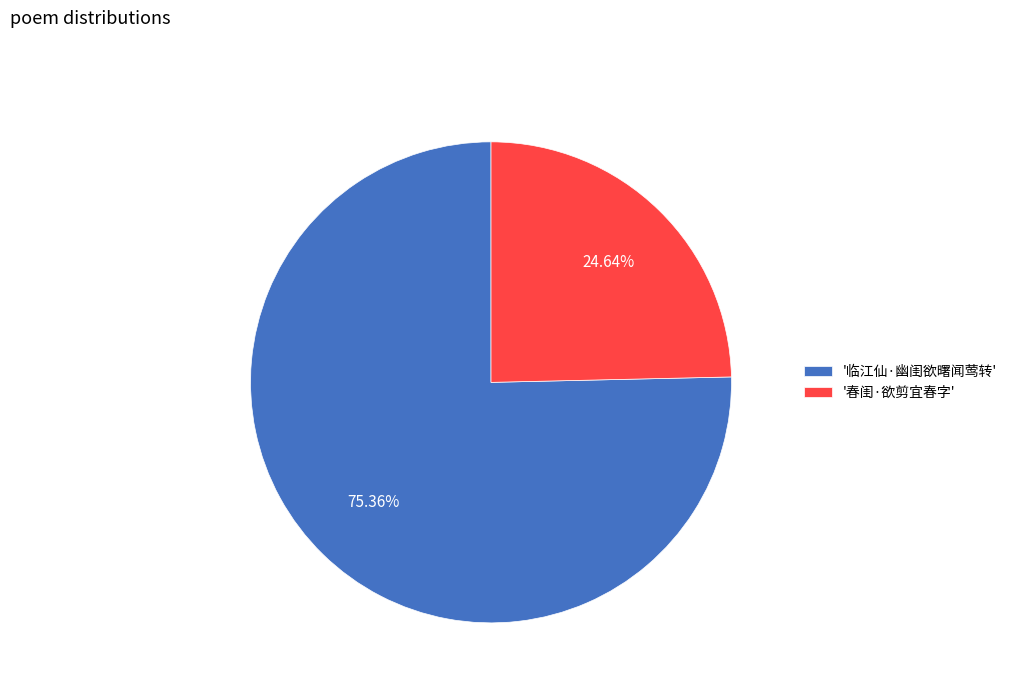

Do '春闺·欲剪宜春字' and '临江仙·幽闺欲曙闻莺转' together represent more than half of the pie?

Yes